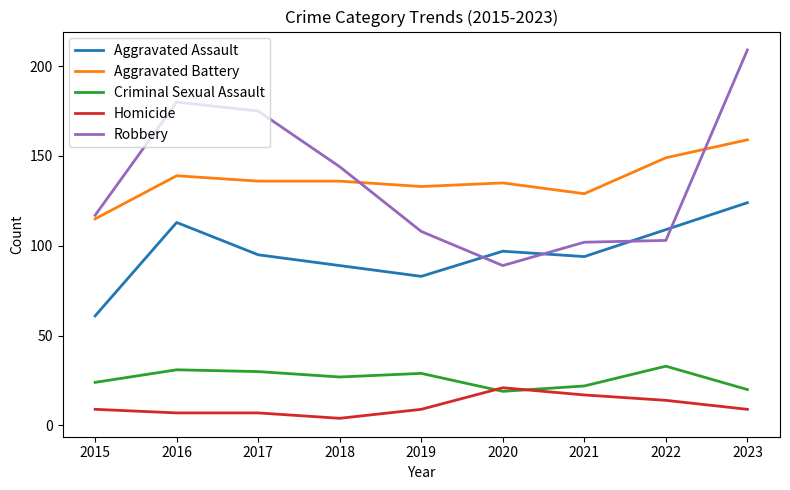

In Robbery, how many points are lower than both neighbors (excluding endpoints)?

1